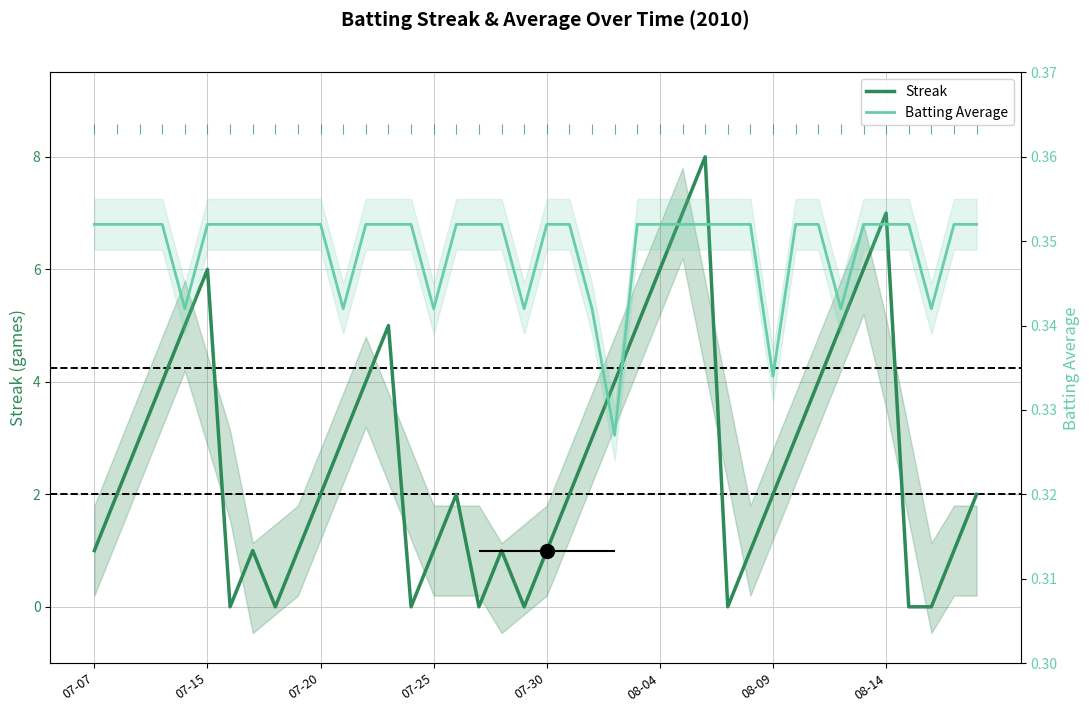

At how many categories does at least one series exceed 0?

40